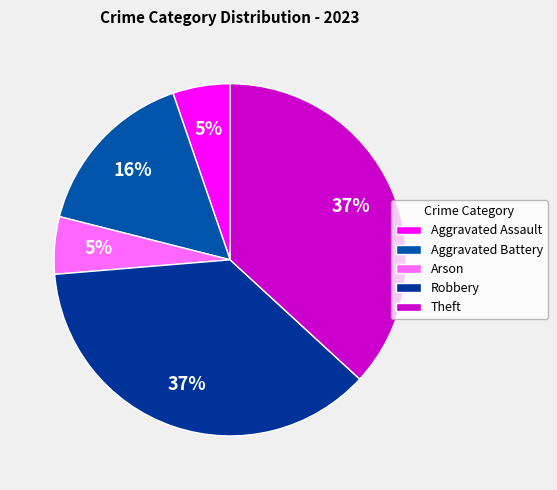

Count the number of slices in the pie.

5